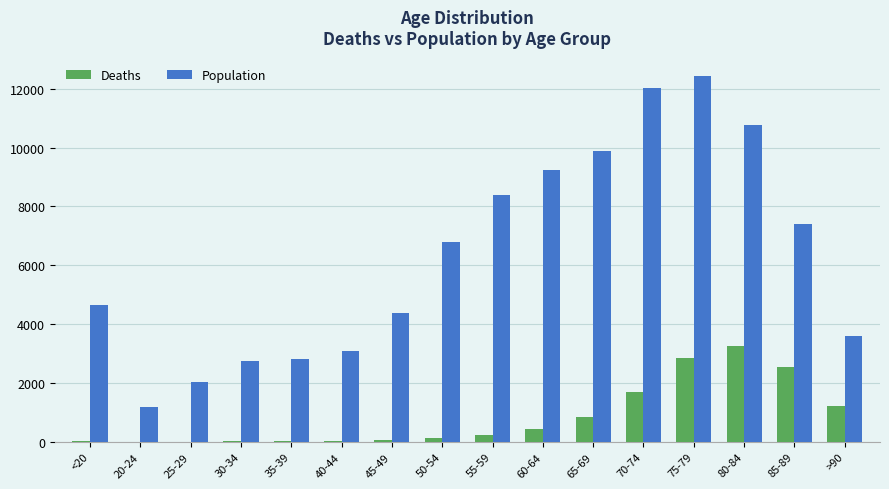

The value of Deaths at 65-69 is 850. True or false?

True